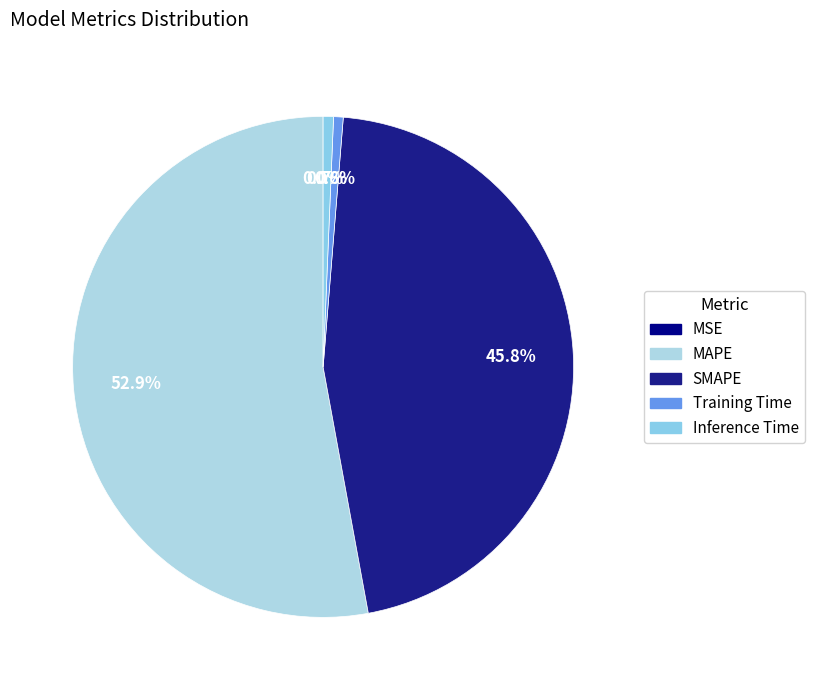

Rank the categories by value from lowest to highest.

MSE, Training Time, Inference Time, SMAPE, MAPE